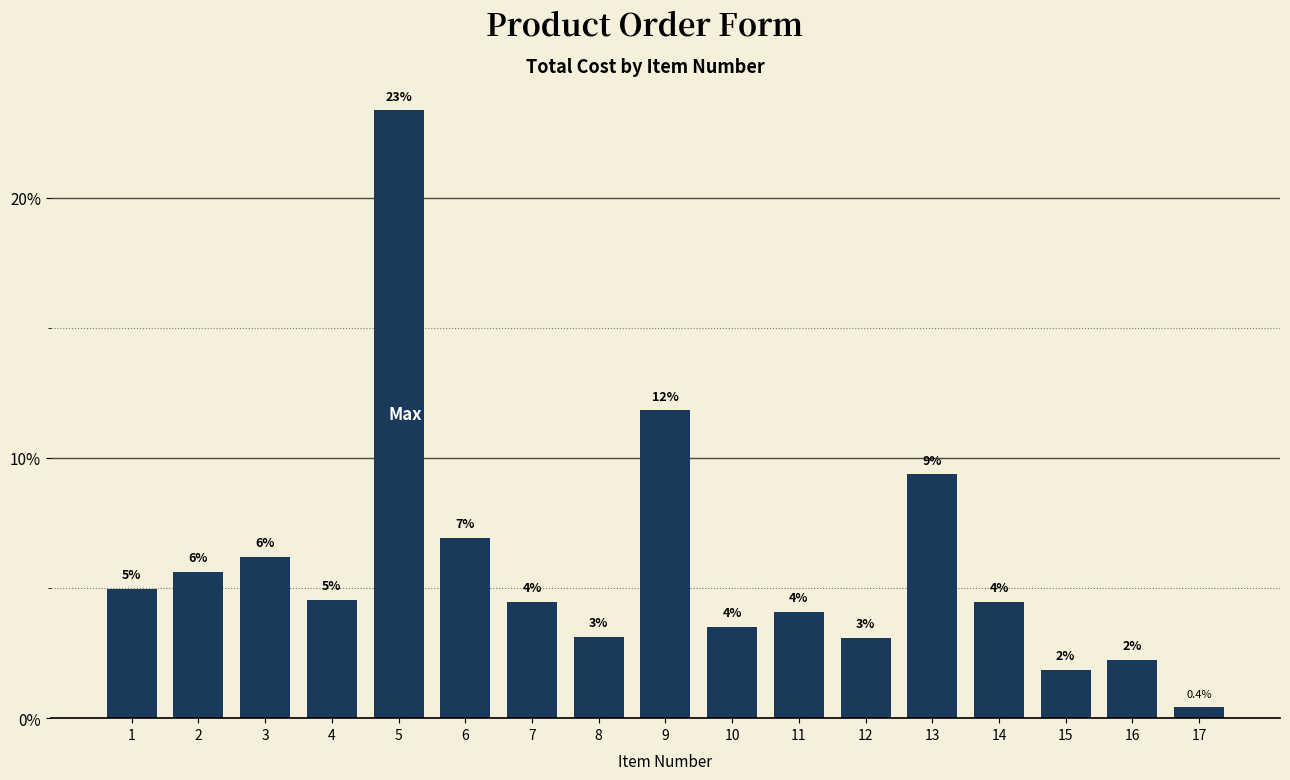

How many bars are there in total?

17